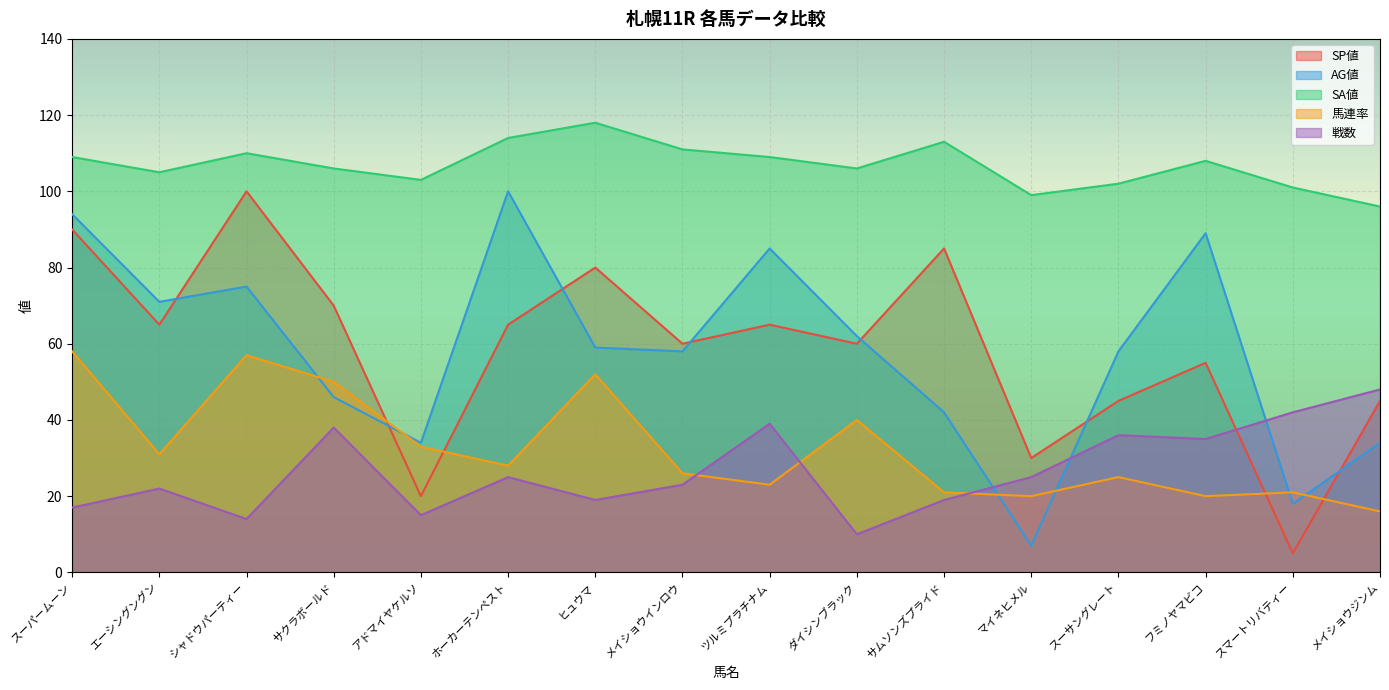

What is the label of the 13th point from the left?

スーサングレート